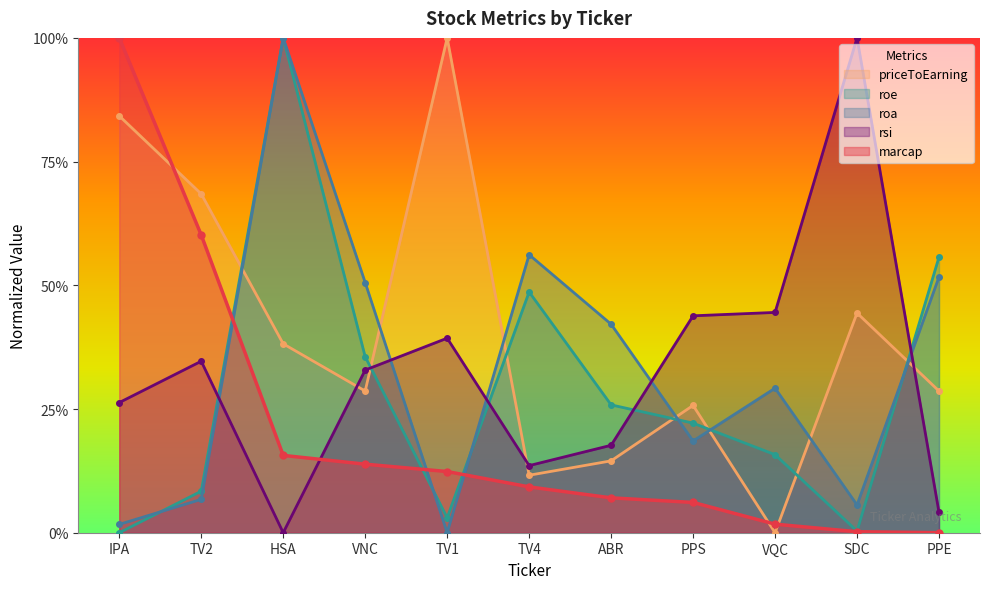

What is the approximate value of roe at ABR?

0.3